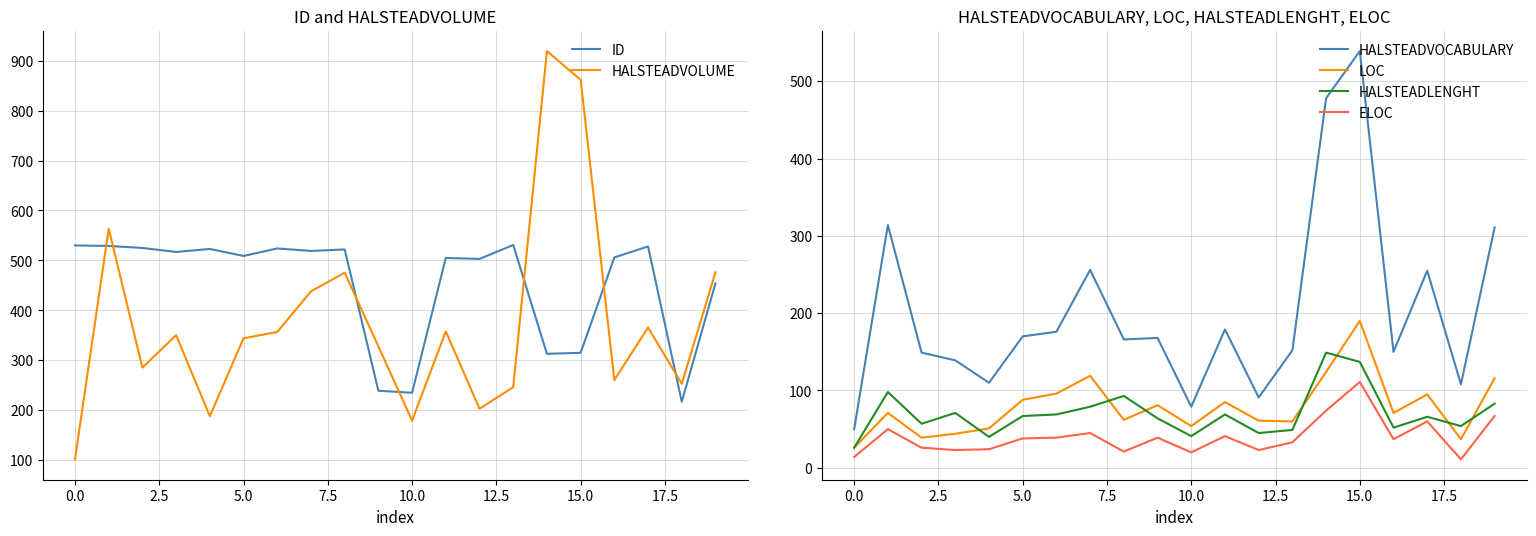

Rank the series at 17 from lowest to highest value.

ELOC, HALSTEADLENGHT, LOC, HALSTEADVOCABULARY, HALSTEADVOLUME, ID